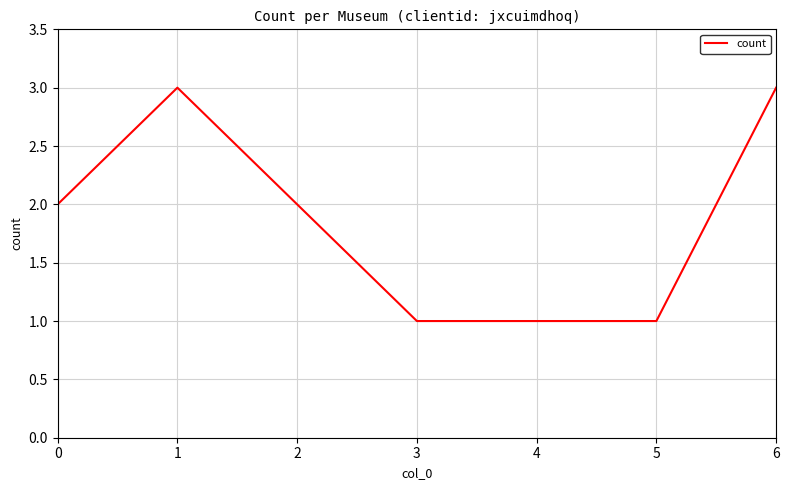

The value at 0 is 2. True or false?

True